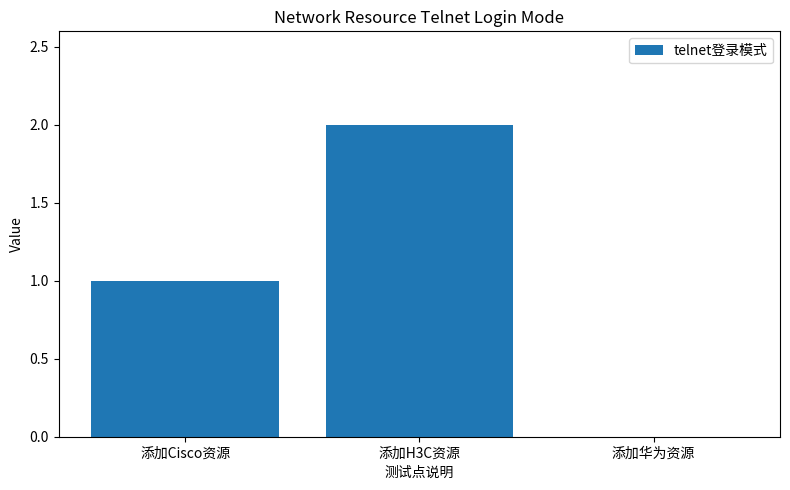

The chart shows a value of 0 at 添加华为资源. True or false?

True